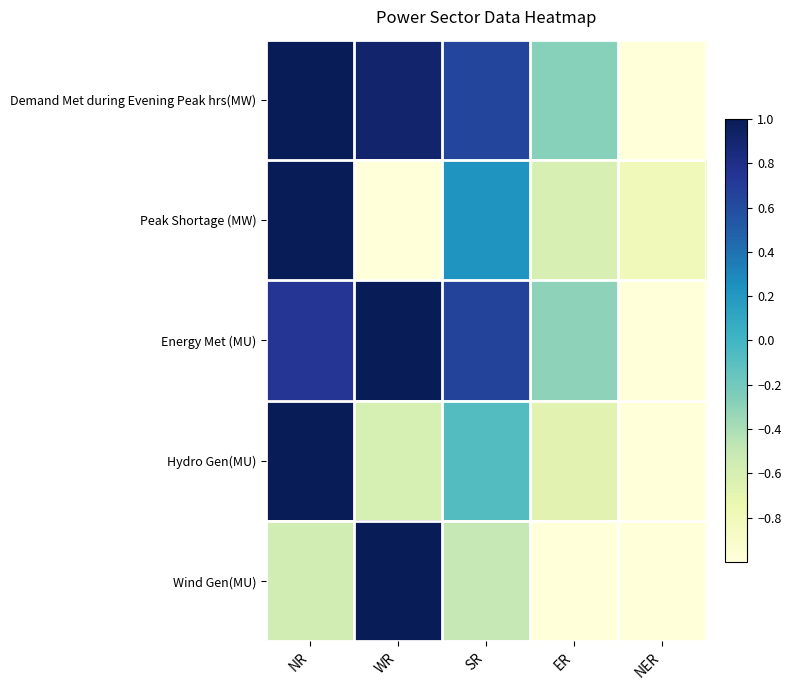

Reading left to right, extract all data points from this chart.

Demand Met during Evening Peak hrs(MW): NR=1.0	WR=0.9	SR=0.6	ER=-0.3	NER=-1.0
Peak Shortage (MW): NR=1.0	WR=-1.0	SR=0.2	ER=-0.6	NER=-0.8
Energy Met (MU): NR=0.7	WR=1.0	SR=0.7	ER=-0.3	NER=-1.0
Hydro Gen(MU): NR=1.0	WR=-0.6	SR=-0.1	ER=-0.7	NER=-1.0
Wind Gen(MU): NR=-0.6	WR=1.0	SR=-0.5	ER=-1.0	NER=-1.0